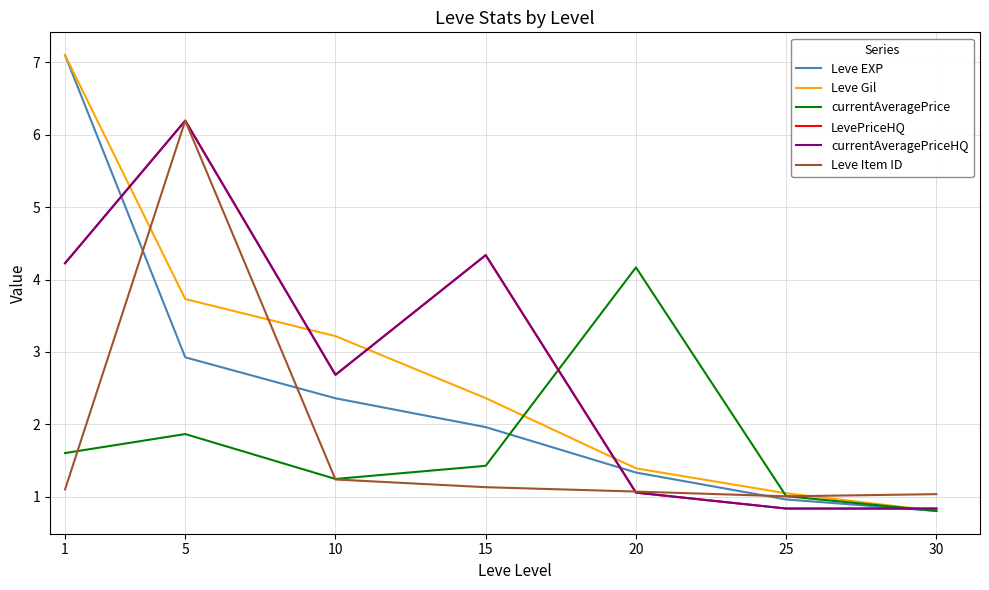

Does the chart display data point markers on the line(s)?

No